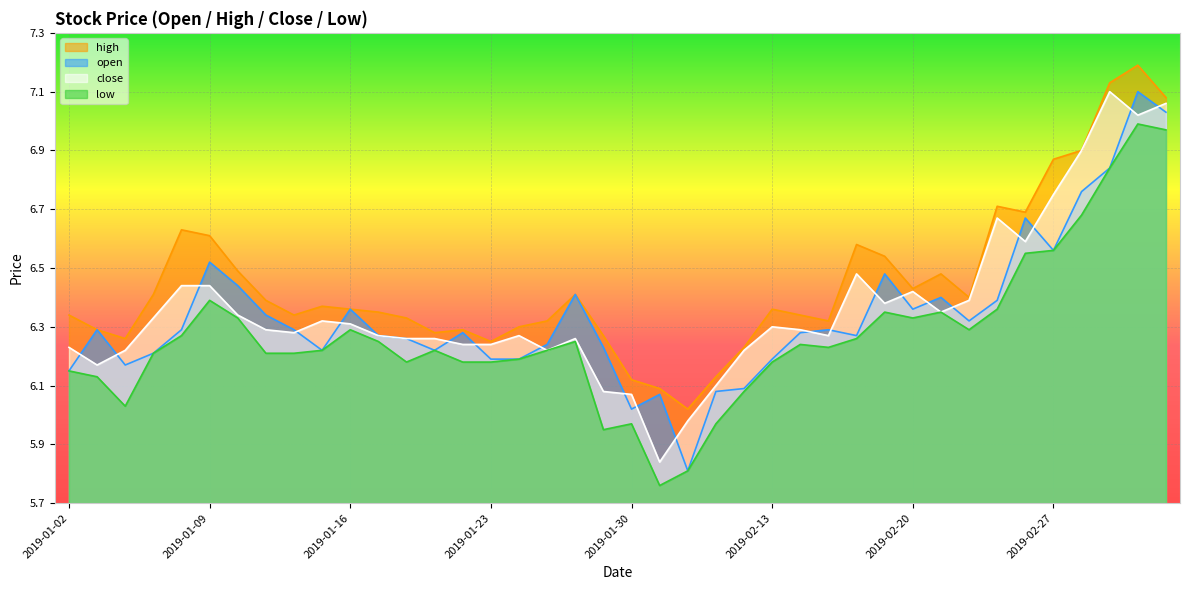

What is the spread (max minus min) of values at 2019-02-01?

0.2